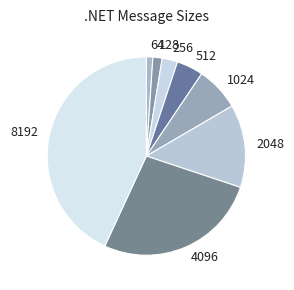

Does 128 represent more than half of the total?

No